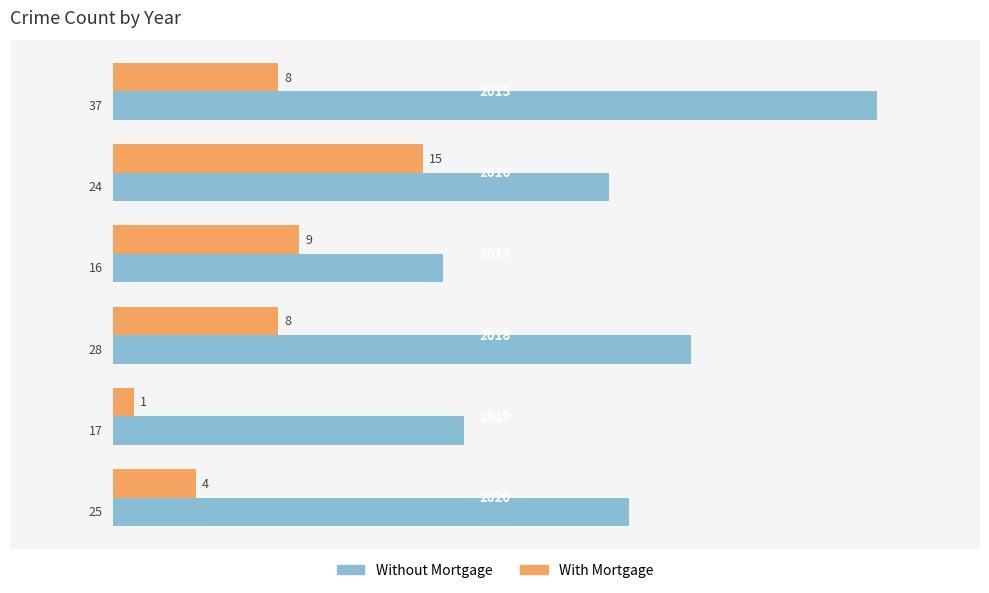

Which series has the largest range (max minus min)?

Without Mortgage